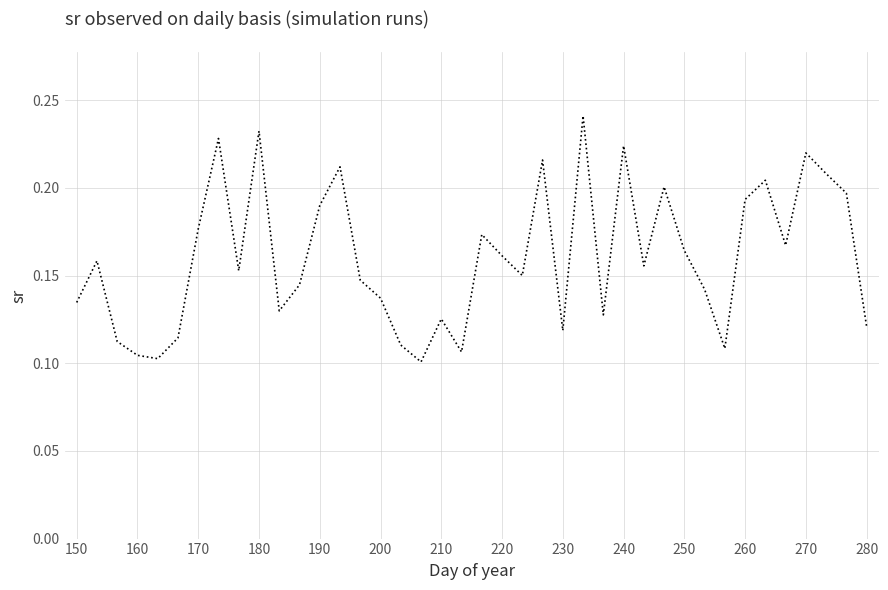

Does the chart have visible grid lines?

Yes